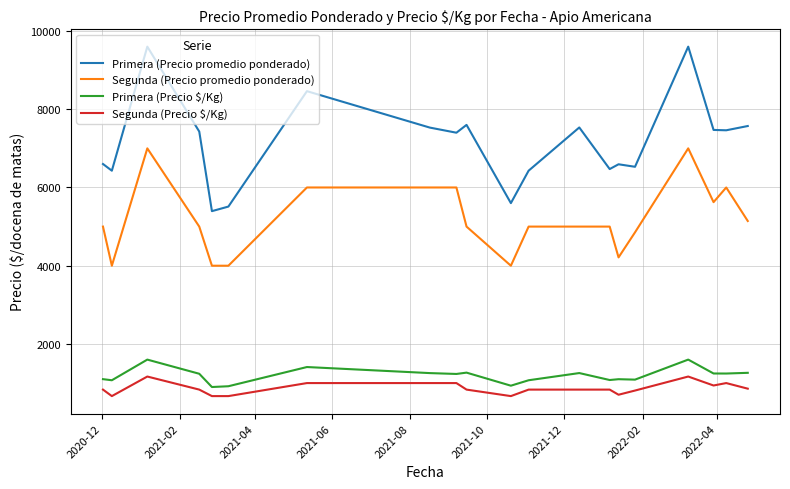

Which series has the largest range (max minus min)?

Primera (Precio promedio ponderado)